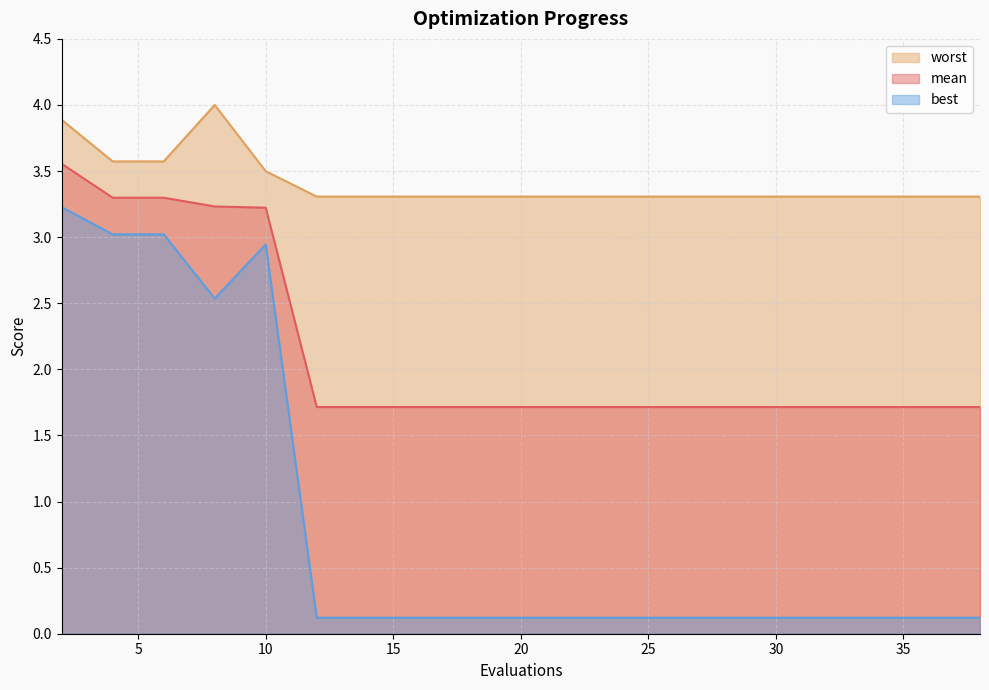

How many interior local peaks does the best series have?

1